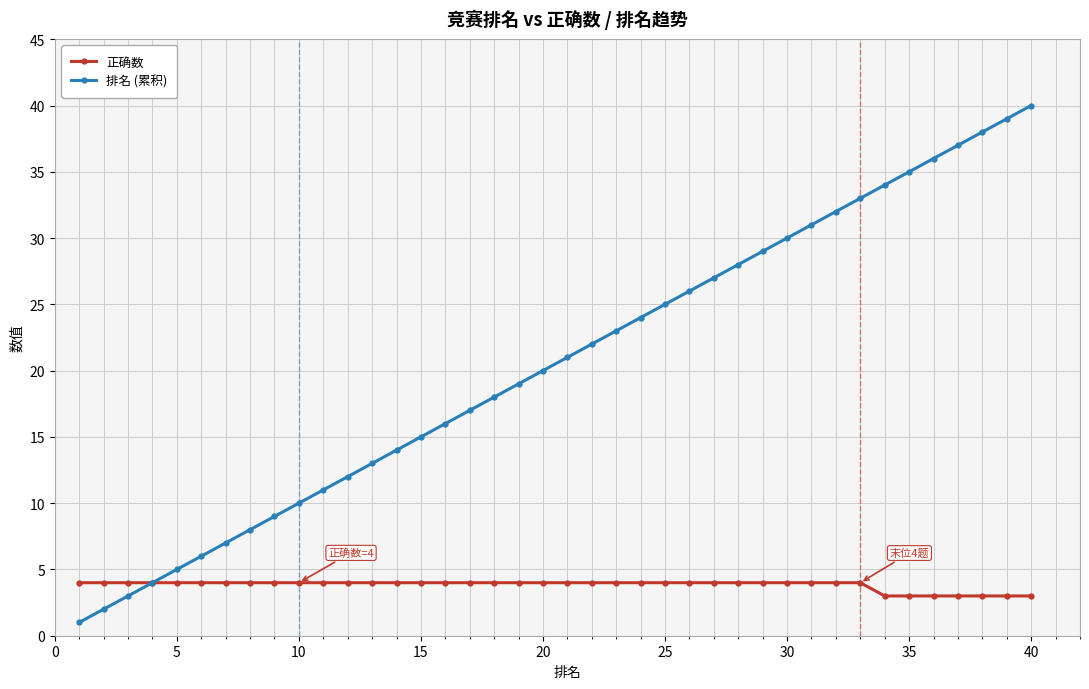

Which series has the largest range (max minus min)?

排名 (累积)